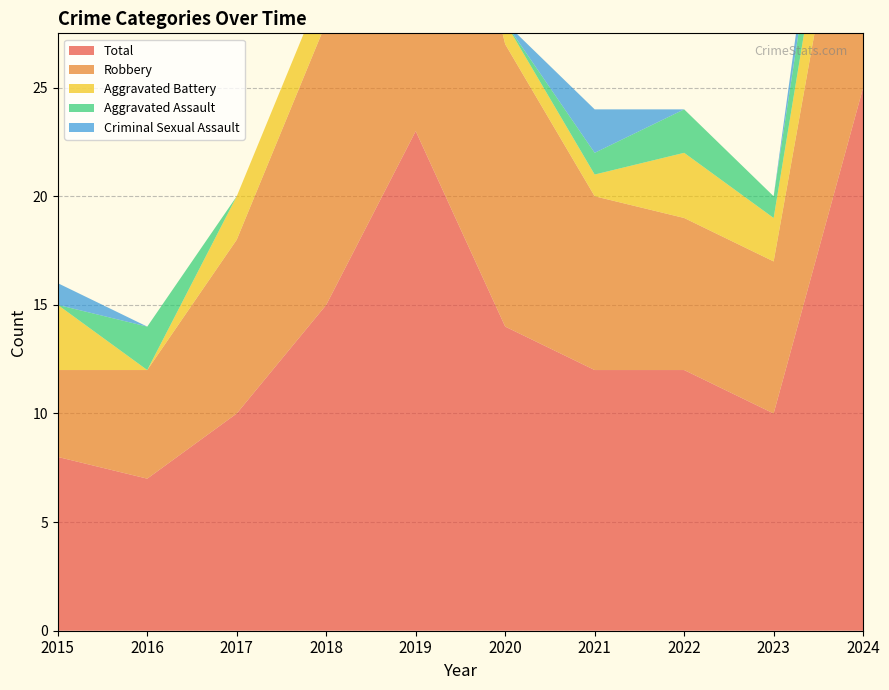

Reading left to right, extract all data points from this chart.

Aggravated Assault: 2015=0	2016=2	2017=0	2018=0	2019=2	2020=0	2021=1	2022=2	2023=1	2024=3
Aggravated Battery: 2015=3	2016=0	2017=2	2018=2	2019=0	2020=1	2021=1	2022=3	2023=2	2024=4
Criminal Sexual Assault: 2015=1	2016=0	2017=0	2018=0	2019=0	2020=0	2021=2	2022=0	2023=0	2024=3
Robbery: 2015=4	2016=5	2017=8	2018=13	2019=21	2020=13	2021=8	2022=7	2023=7	2024=15
Total: 2015=8	2016=7	2017=10	2018=15	2019=23	2020=14	2021=12	2022=12	2023=10	2024=25